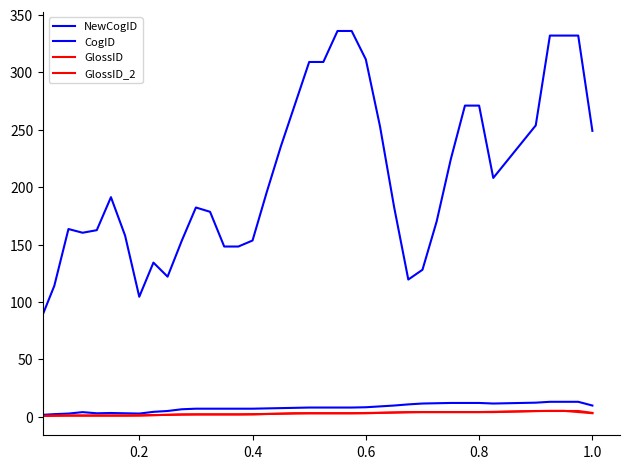

Does the chart display data point markers on the line(s)?

No